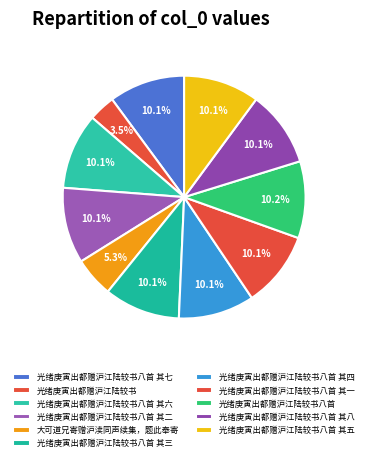

How many segments does this pie chart have?

11